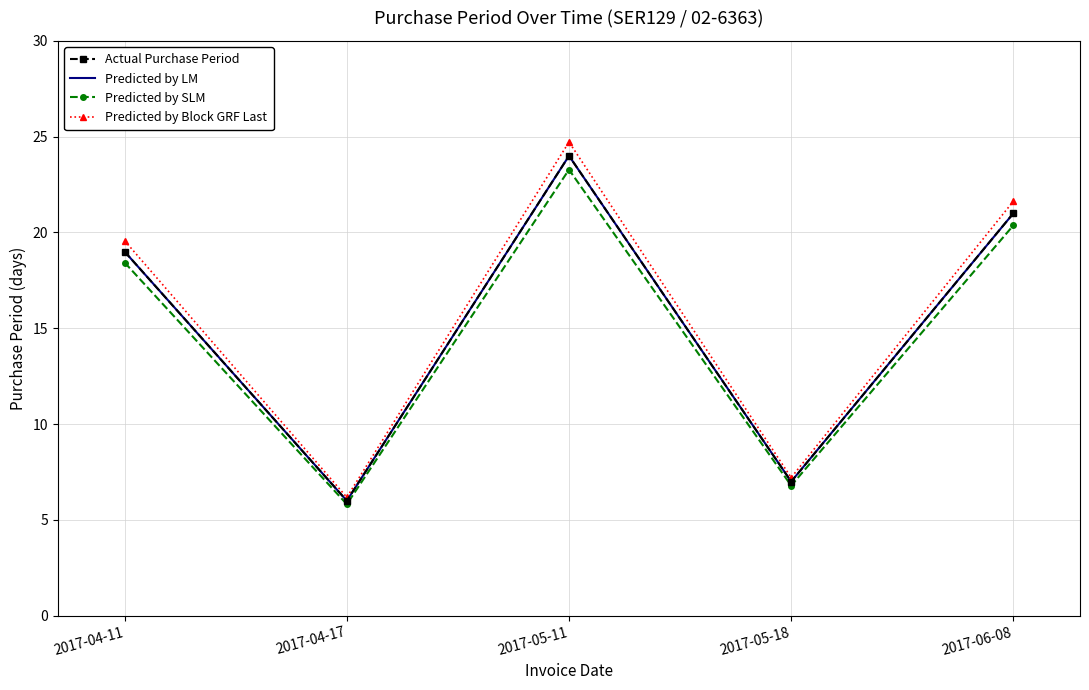

Where is the first local maximum for Predicted by LM?

2017-05-11